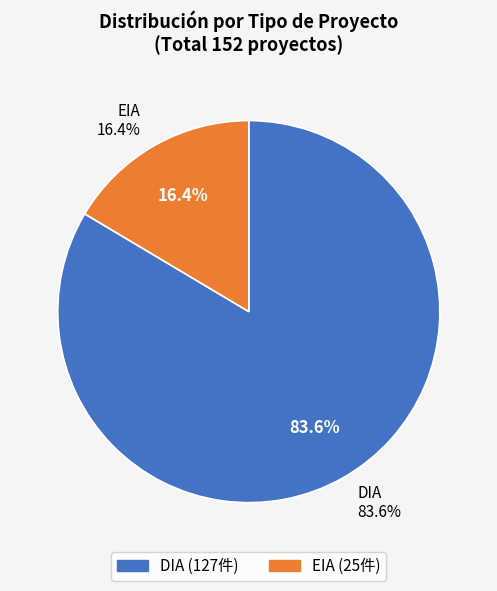

What percentage do EIA and DIA together represent?

100.0%